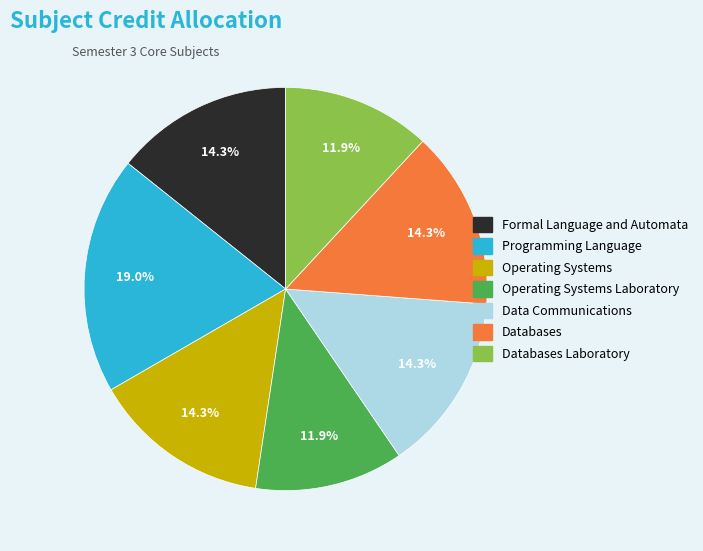

To the nearest percent, what portion does Databases Laboratory represent?

12%